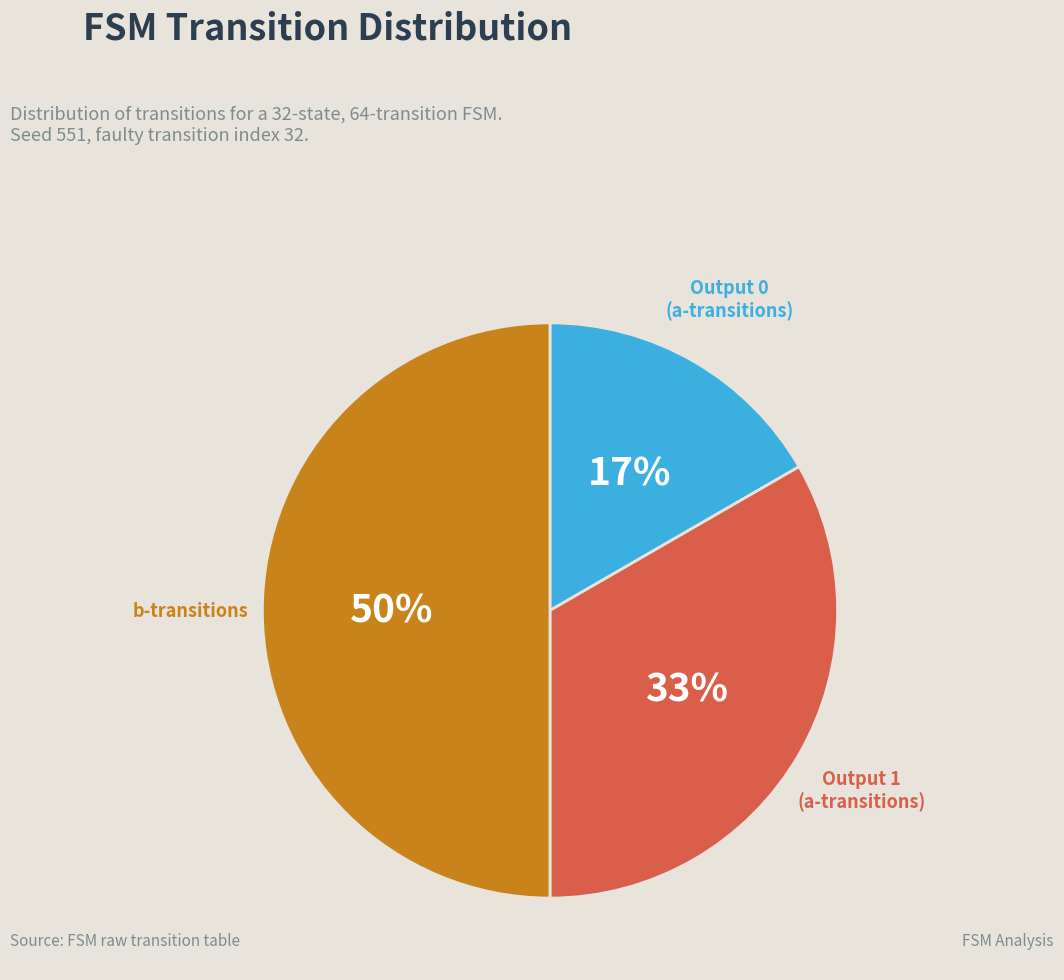

What is the smallest slice in the pie chart?

Output 0 (a-transitions)